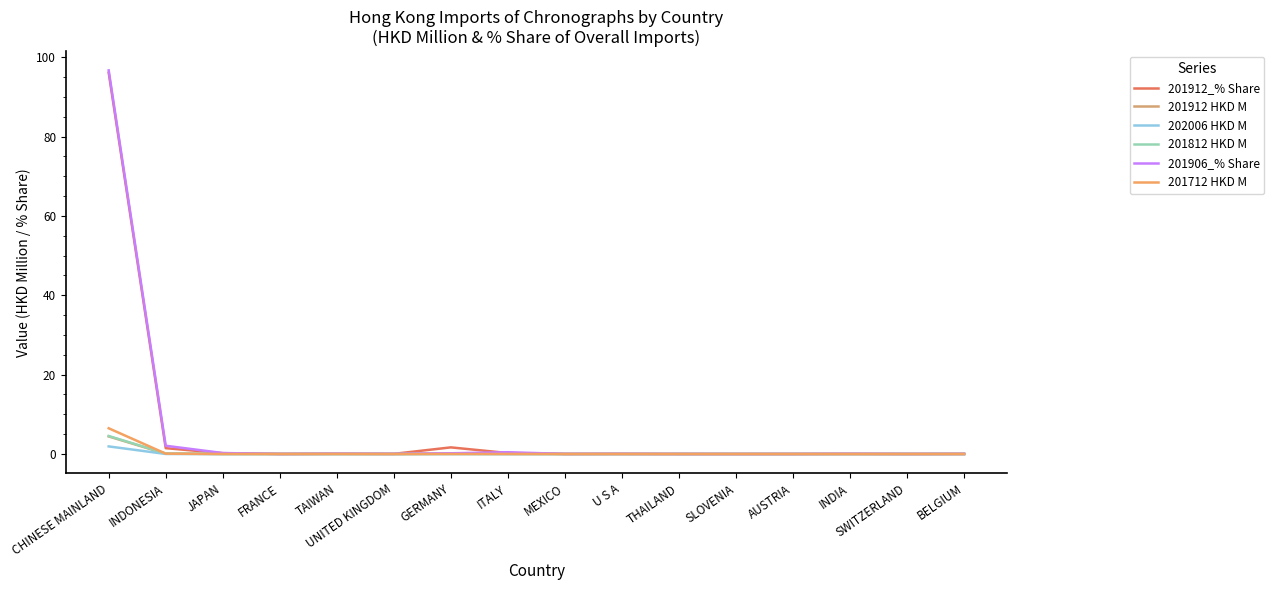

At how many categories does at least one series exceed 86?

1